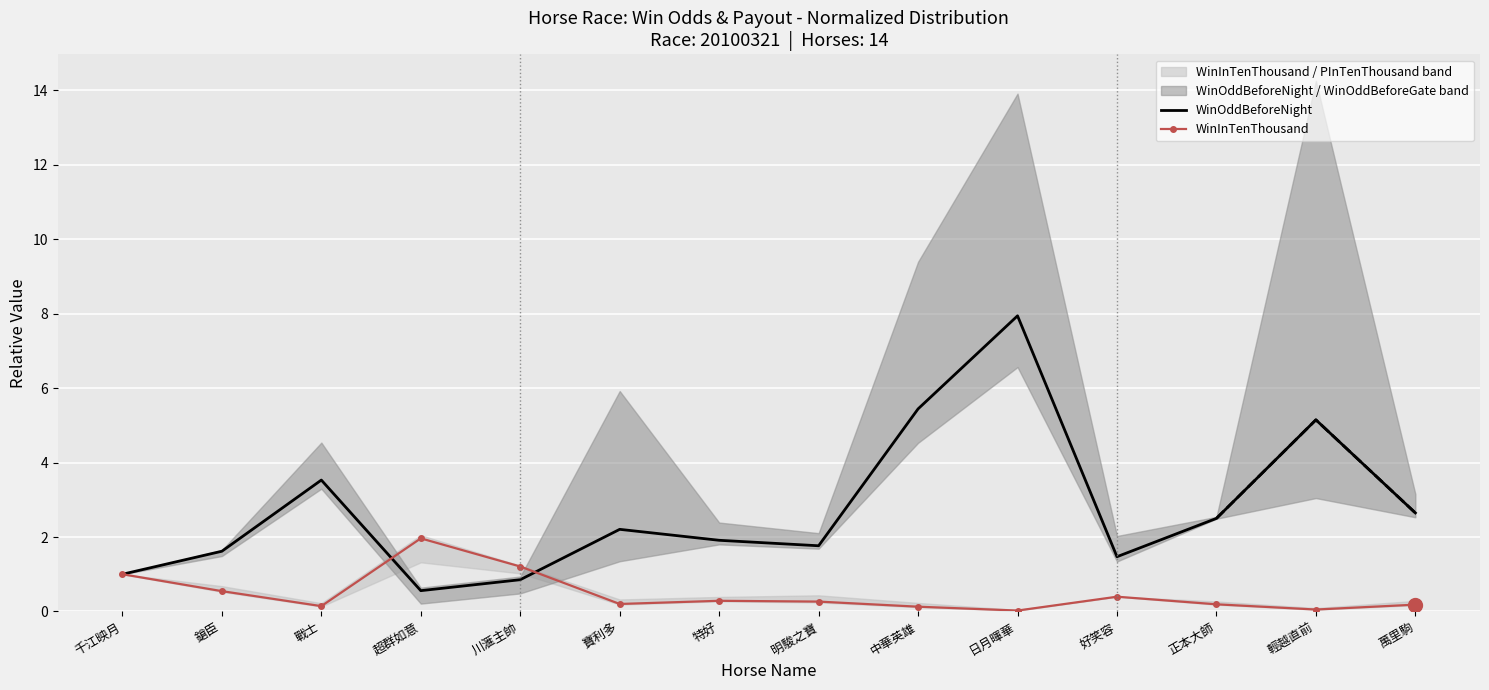

What is the sum of all WinInTenThousand values?

6.6